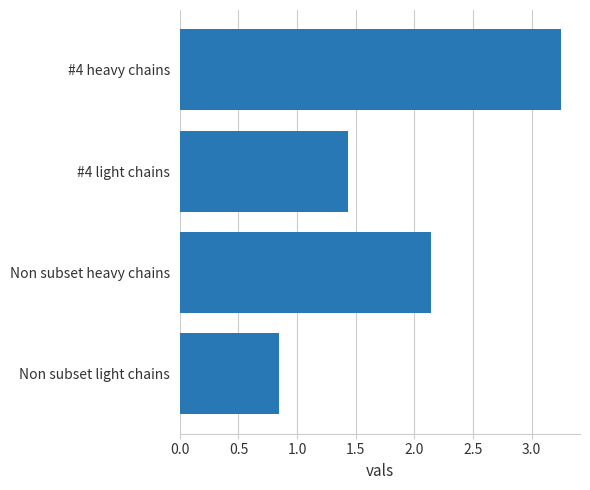

What is the label of the 2nd bar from the bottom?

Non subset heavy chains